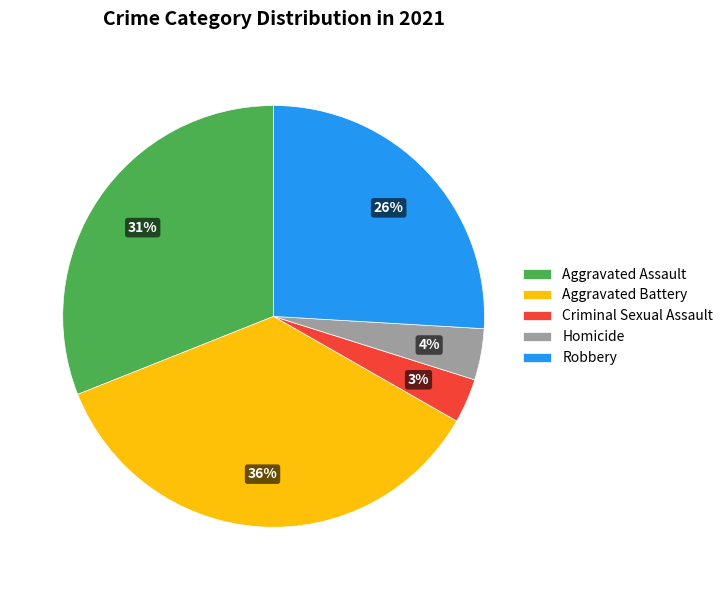

Does Homicide represent more than half of the total?

No